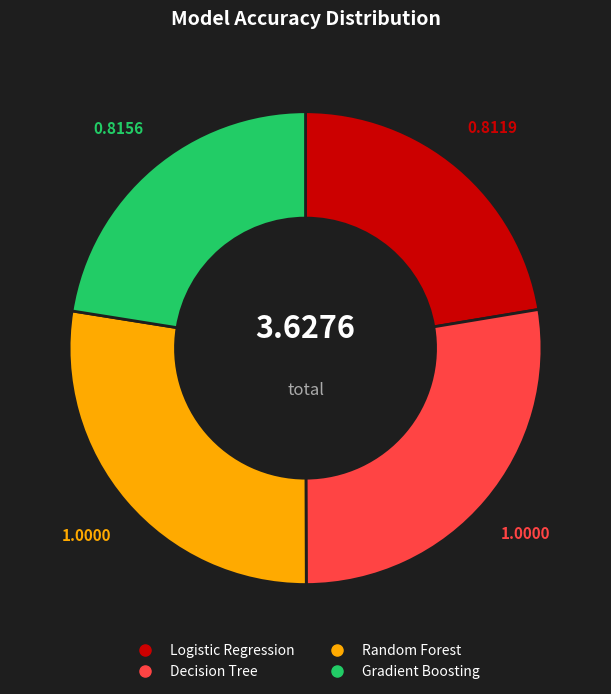

Is it true that Decision Tree is 28% of the pie?

True